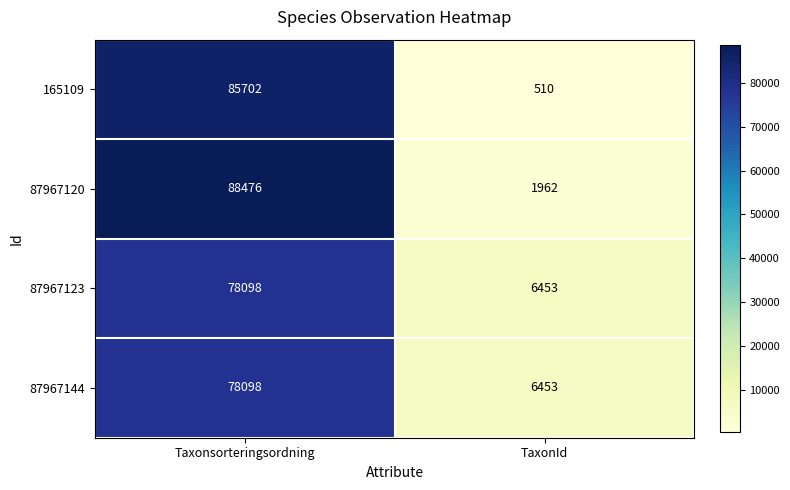

Which category has the highest value in the 87967144 series?

Taxonsorteringsordning